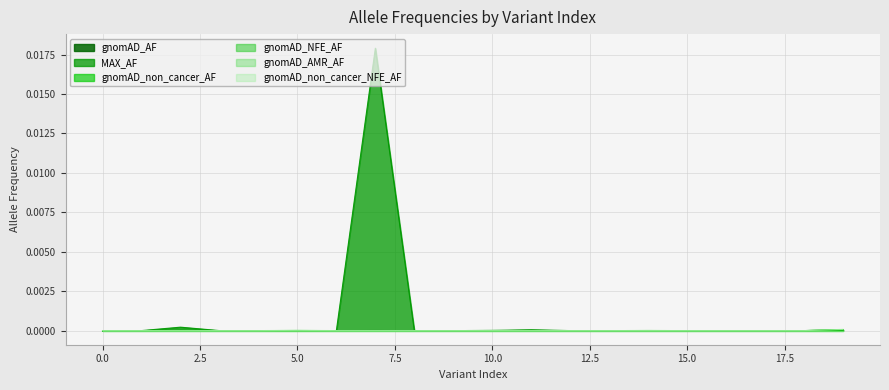

How many values in the gnomAD_AF series exceed 0?

5